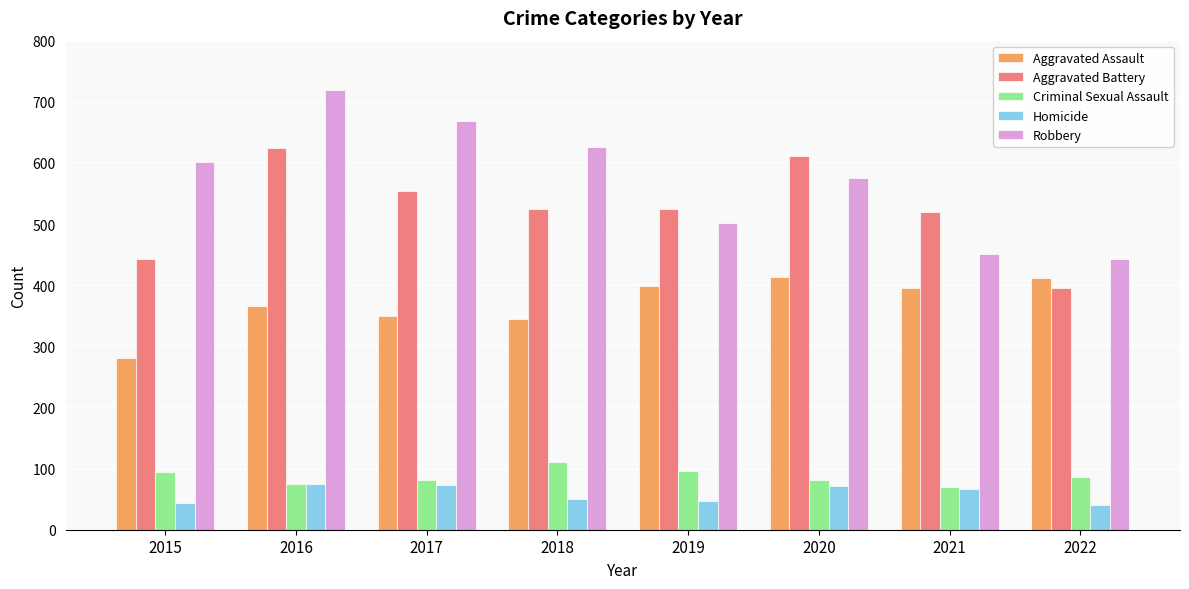

What is the spread (max minus min) of values at 2019?

477